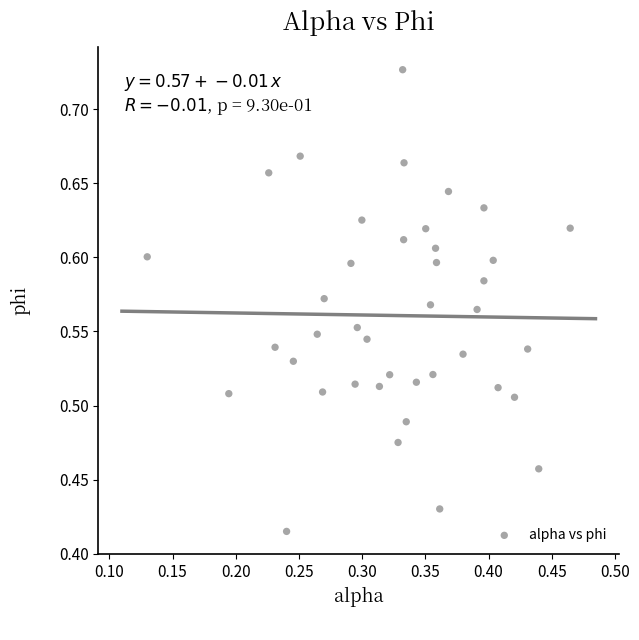

What is the range of X values (max minus min)?

0.3